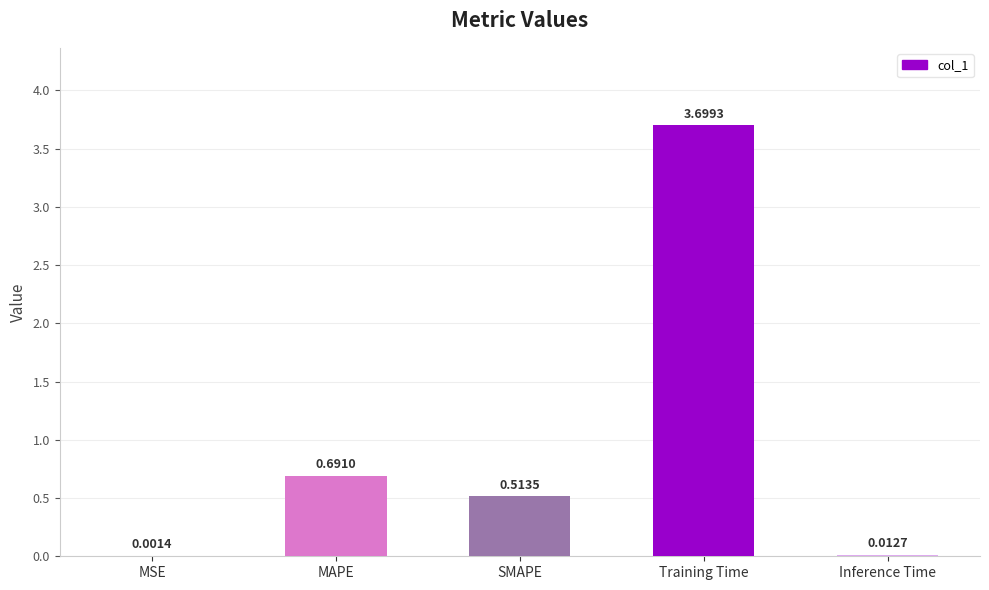

Between Inference Time and SMAPE, which is larger?

SMAPE